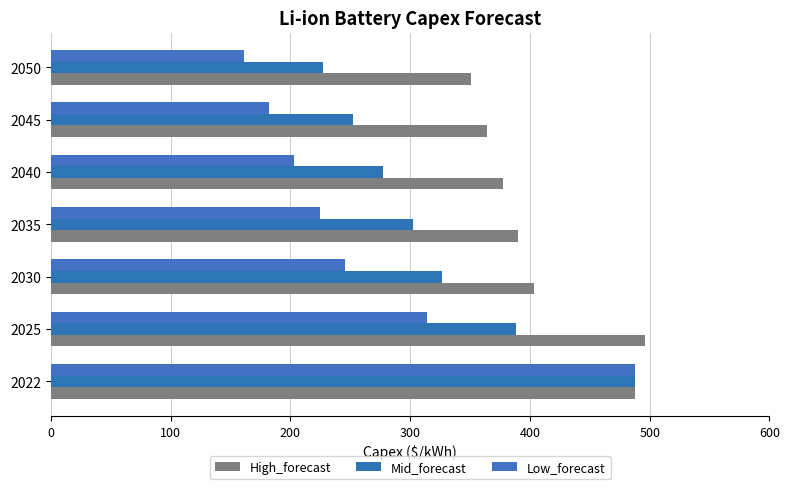

Reading left to right, transcribe all the data shown in this chart.

High_forecast: 487.8	495.9	403.3	390.2	377.2	364.2	351.2
Mid_forecast: 487.8	388.6	326.8	302.0	277.2	252.4	227.6
Low_forecast: 487.8	313.8	245.5	224.4	203.3	182.1	161.0